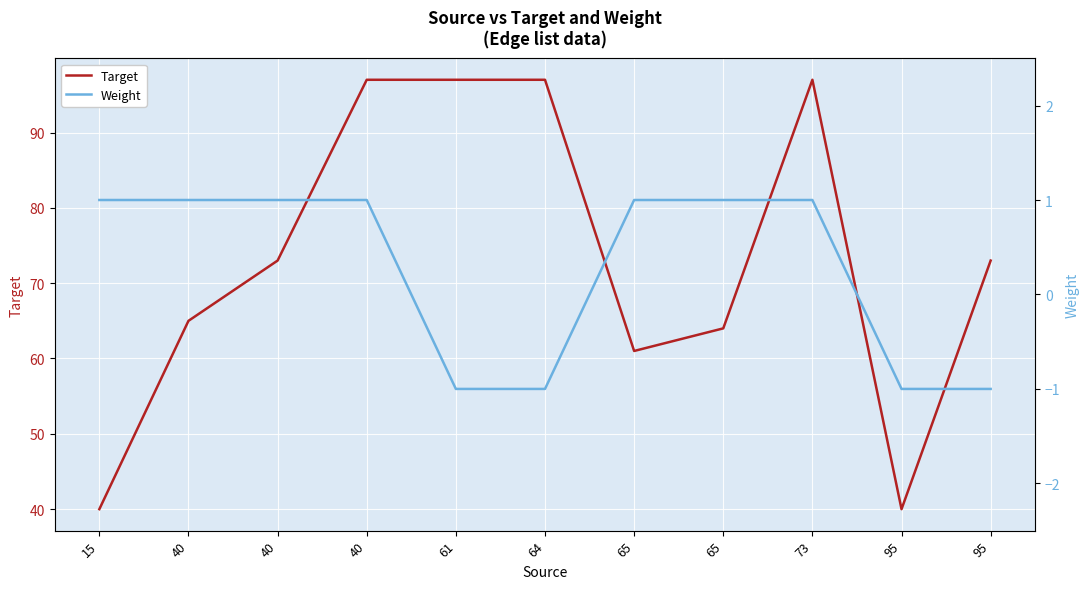

List the series in order of their peak value, highest first.

Target, Weight